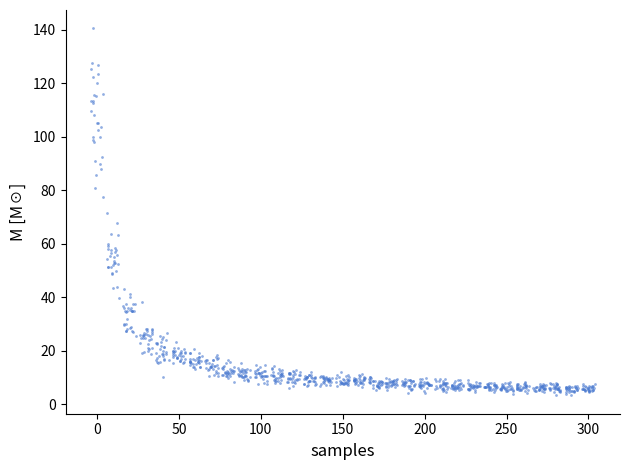

What is the range of Y values (max minus min)?

137.2